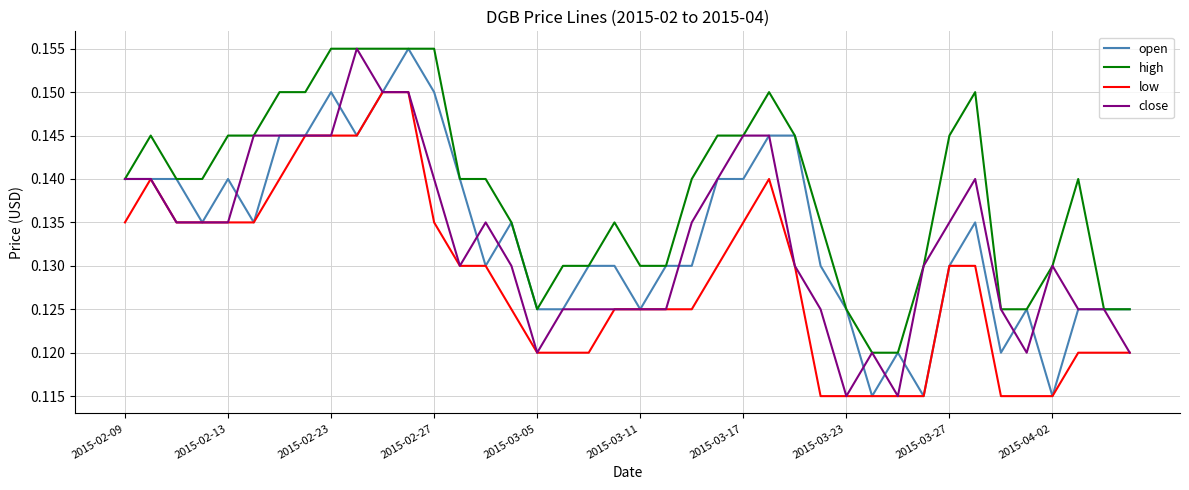

Which series has the largest total across all categories?

high